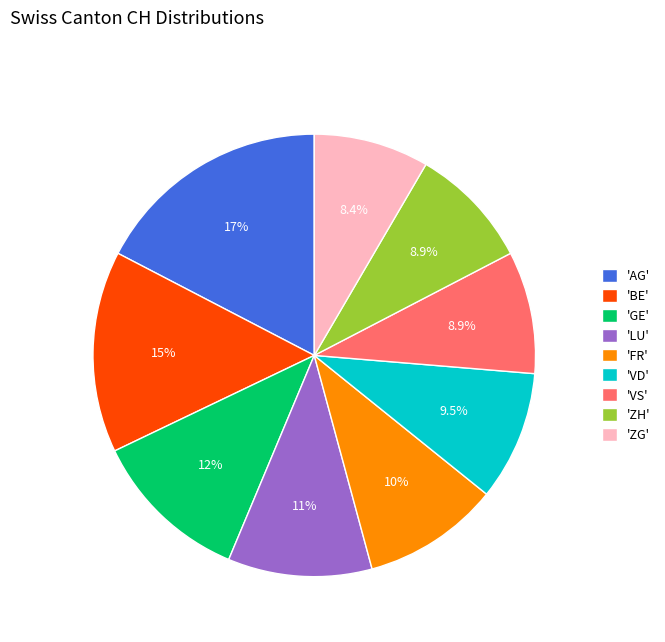

Which category has the biggest portion of the pie?

'AG'